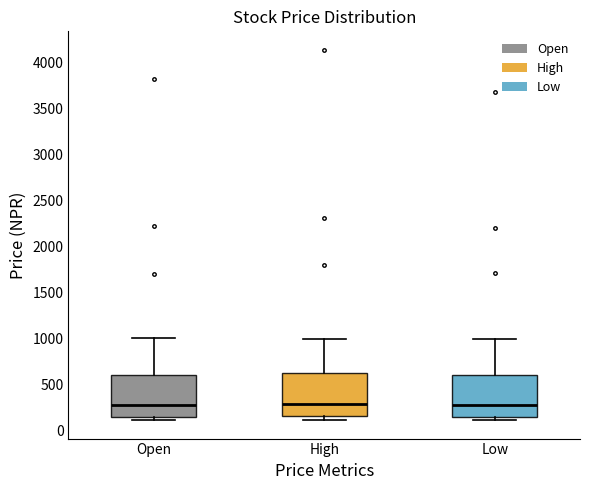

Reading left to right, read every box against the y-axis: the position of its median line, the range the box covers, and the ends of its whiskers. The values are not printed on the chart, so give them approximately, as read against the axis.

Open: median 300, box 150 to 600, whiskers 100 to 1000
High: median 300, box 150 to 600, whiskers 100 to 1000
Low: median 300, box 150 to 600, whiskers 100 to 1000